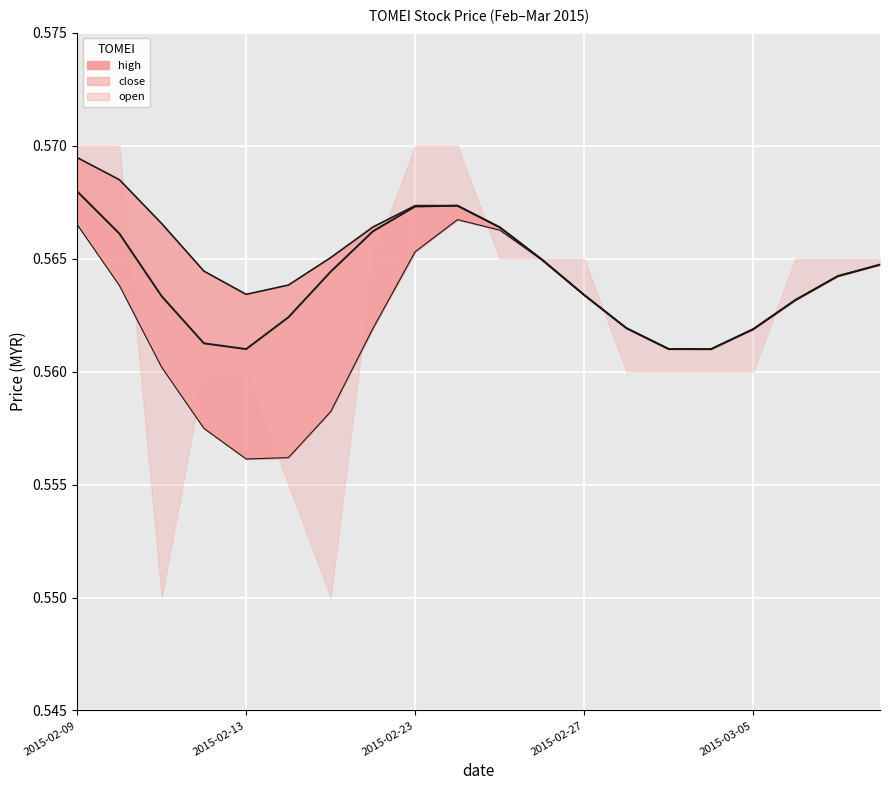

What is the sum of all values?

11.3